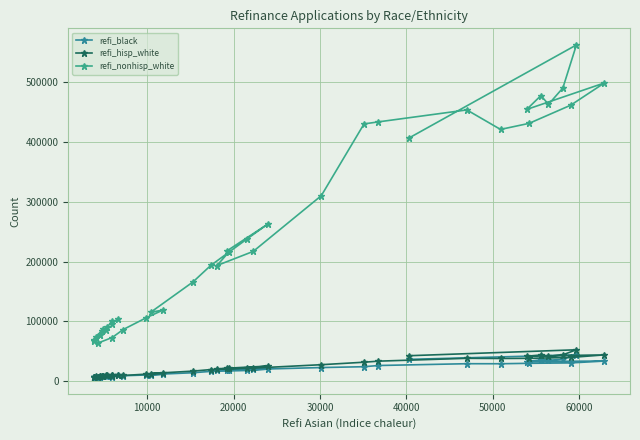

How many values in the refi_hisp_white series are below 20085?

20